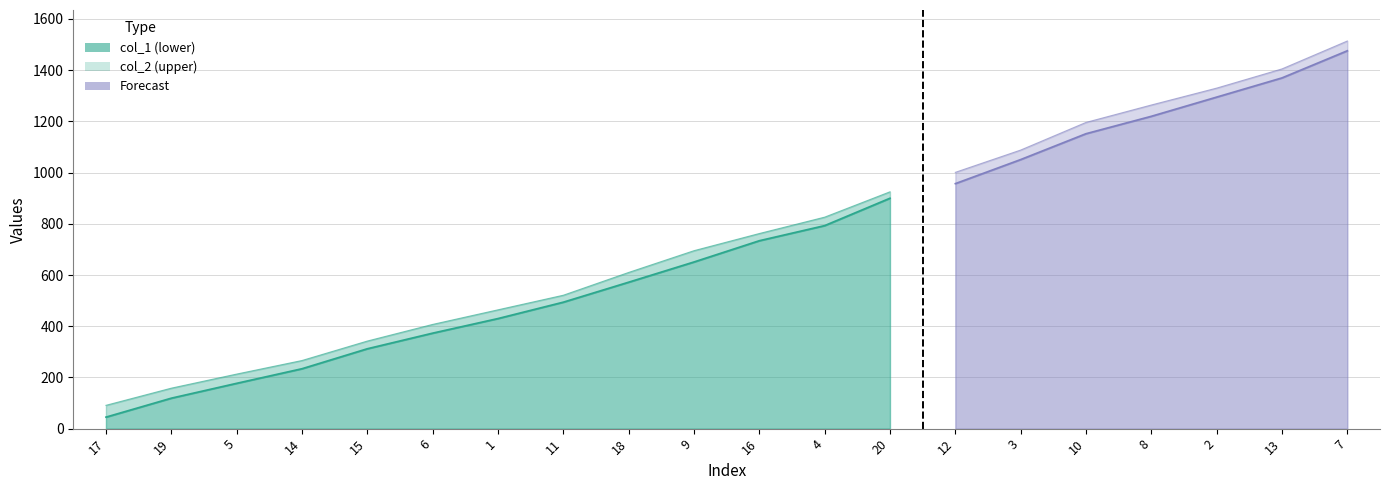

Reading right to left, extract all data points from this chart.

col_1: 7=1476	13=1370	2=1295	8=1220	10=1152	3=1051	12=957	20=900	4=793	16=734	9=651	18=572	11=494	1=430	6=373	15=312	14=234	5=177	19=119	17=45
col_2: 7=1514	13=1405	2=1330	8=1264	10=1196	3=1088	12=1001	20=925	4=826	16=762	9=695	18=610	11=521	1=464	6=407	15=342	14=266	5=213	19=158	17=91